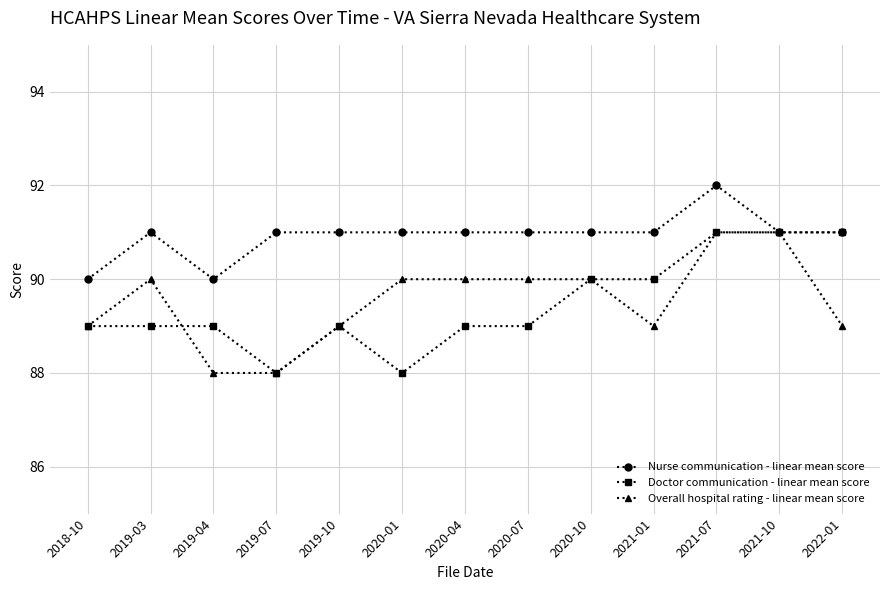

What is the minimum value shown in the chart?

88